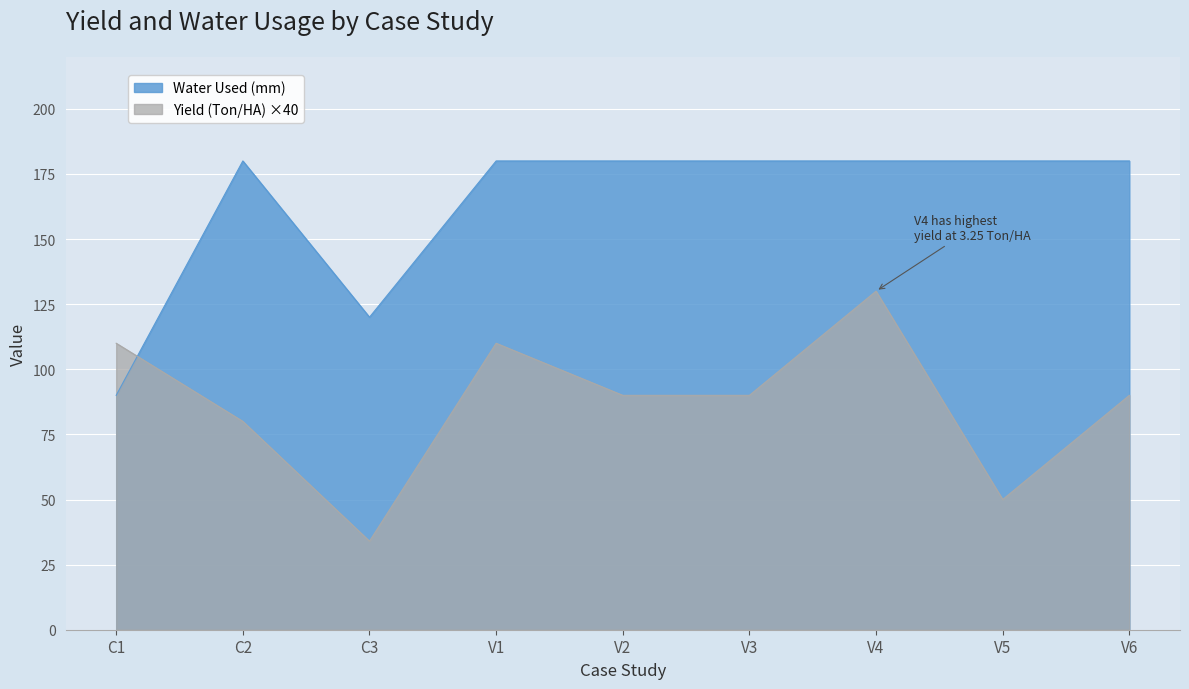

Count the number of categories in the chart.

9